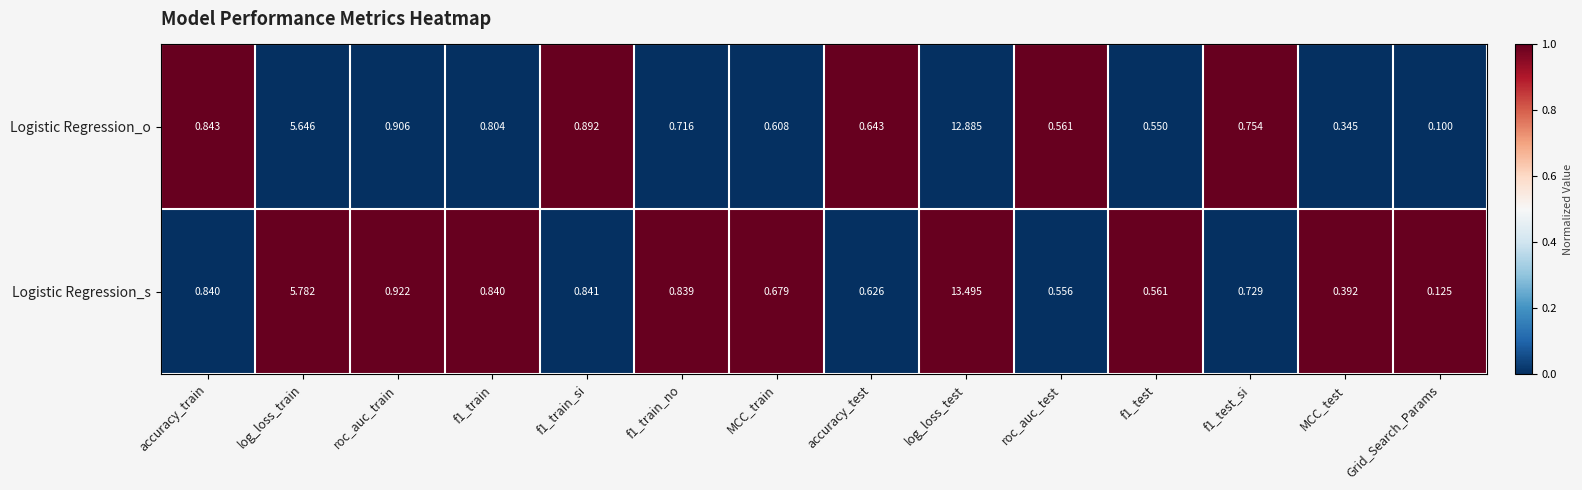

What is the difference between the highest and lowest values at roc_auc_test?

0.0